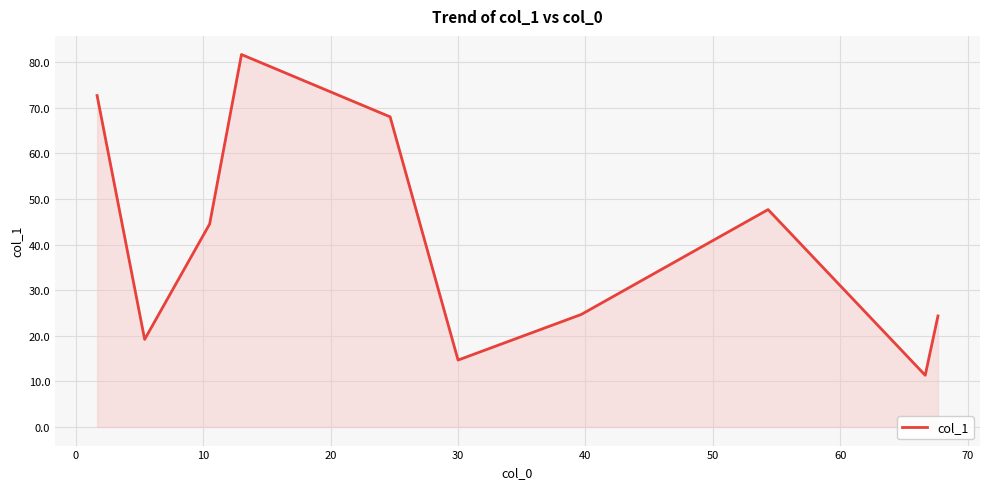

What is the maximum value shown in the chart?

81.7